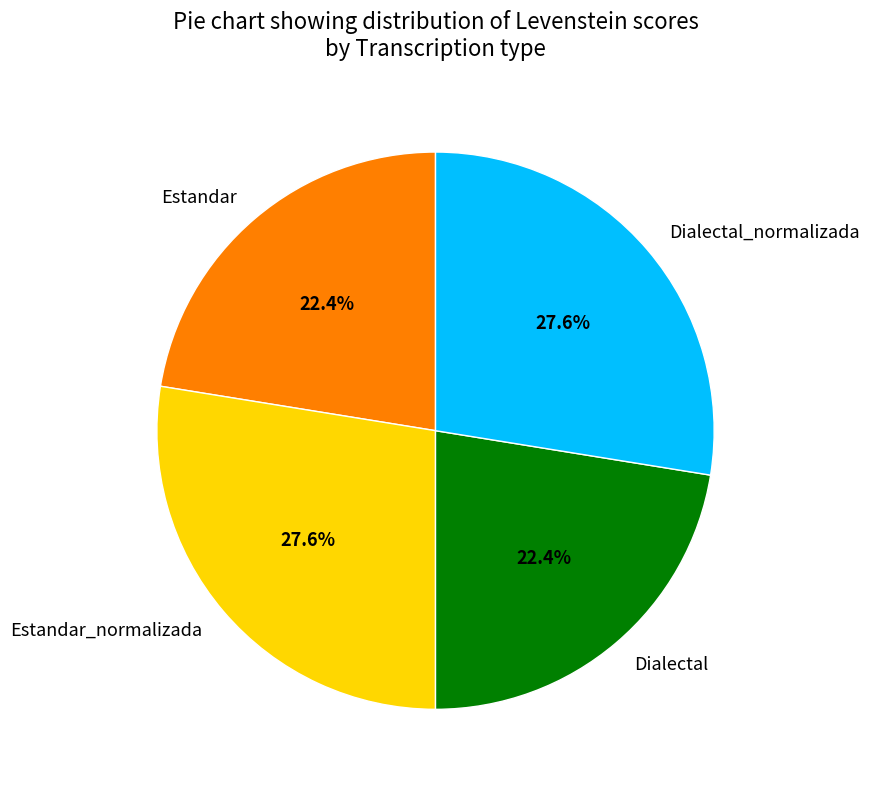

To the nearest percent, what is the difference between the Dialectal_normalizada and Estandar slice percentages?

5%